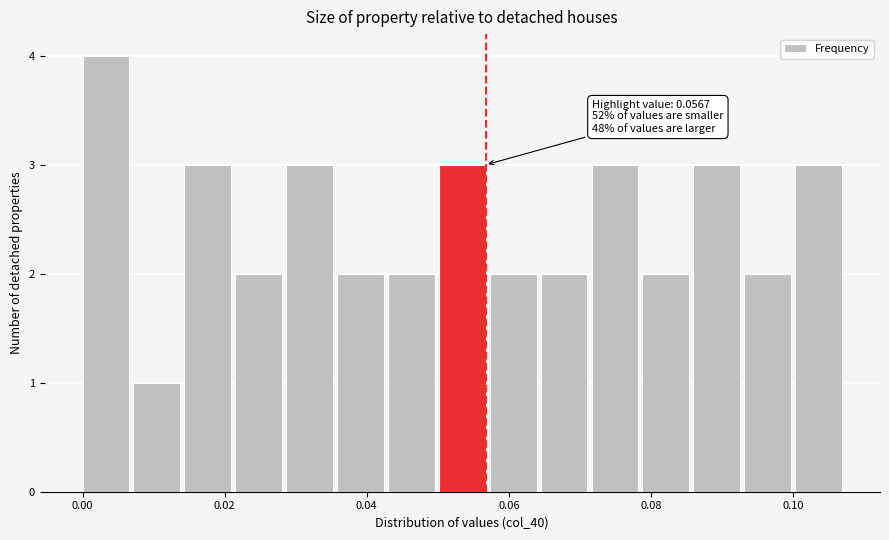

Around what value on the x-axis is the tallest bar? Give the approximate position of its centre, as read against the axis.

0.004